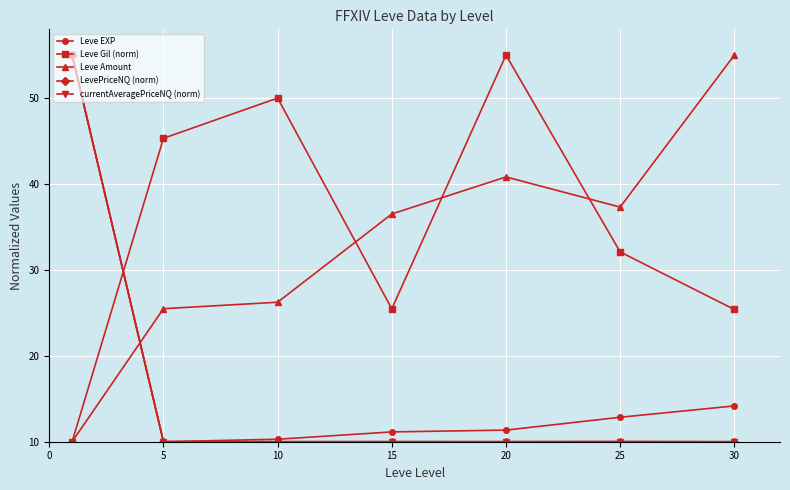

At how many categories does at least one series exceed 51?

3